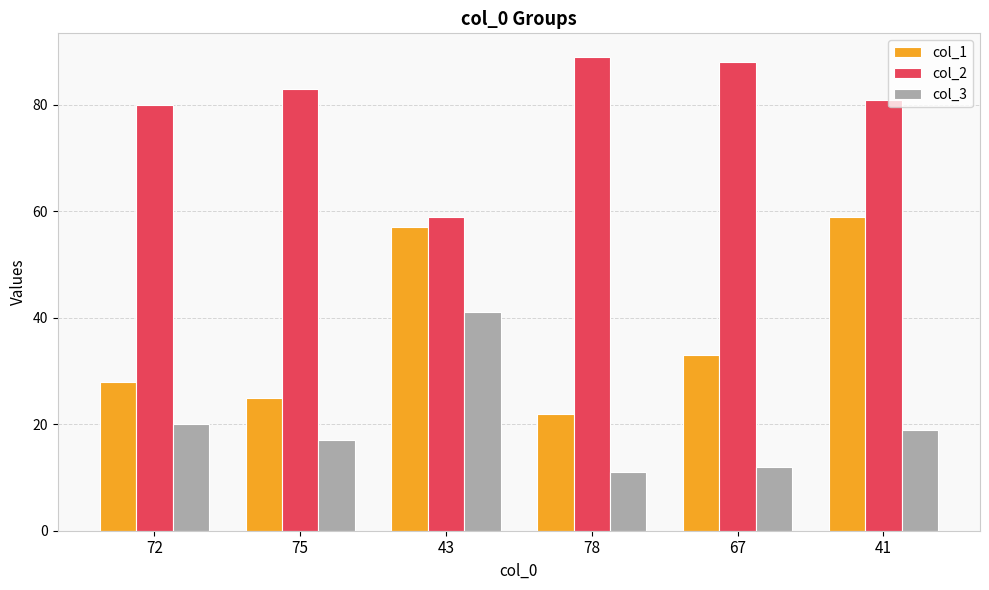

What is the sum of the col_3 values at 41 and 43?

60